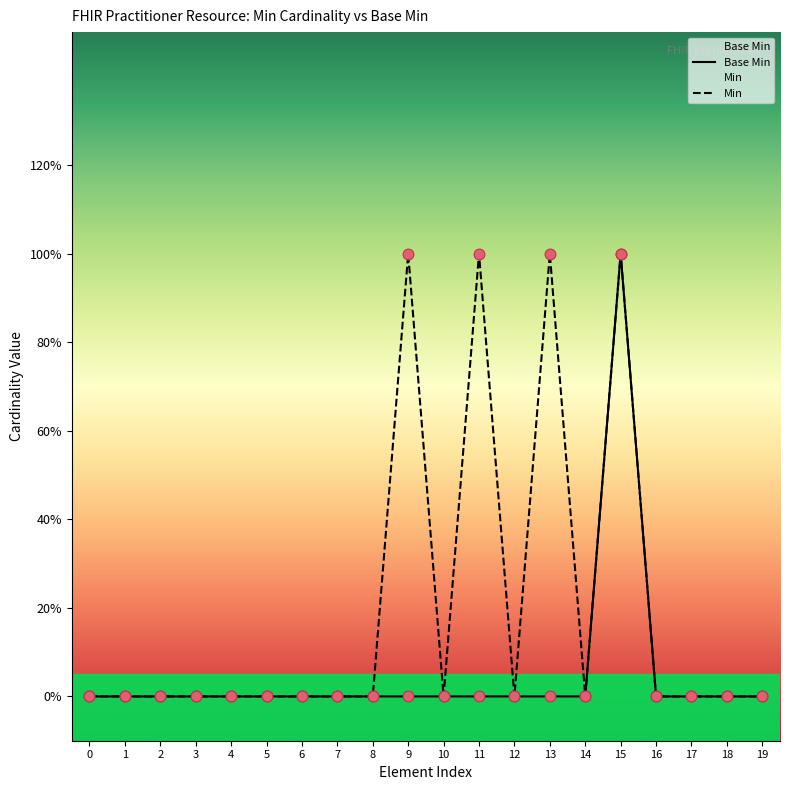

Which series has the widest spread of Y values?

Base Min